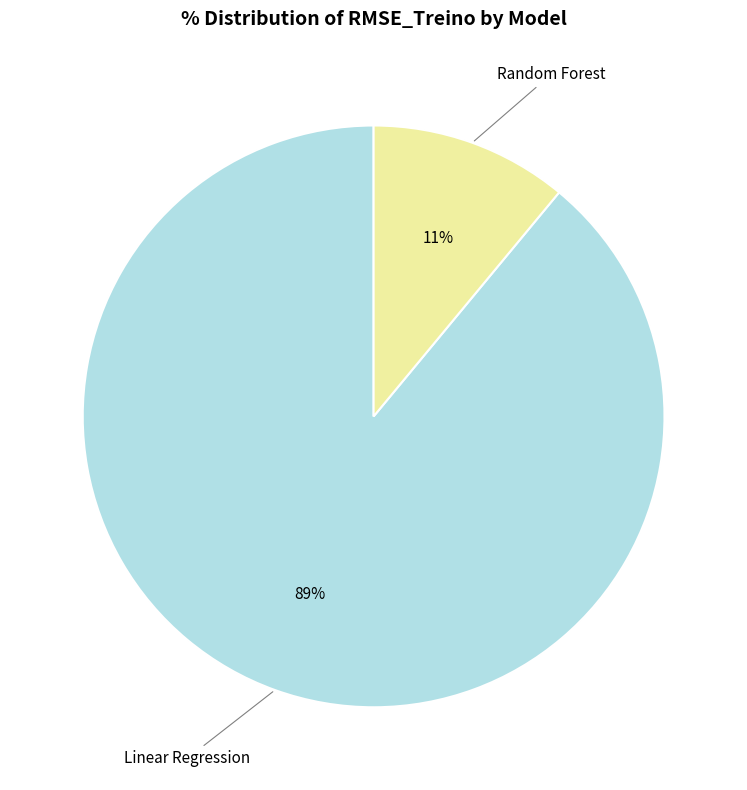

Approximately how many times larger is the value at Linear Regression compared to Random Forest?

8.1